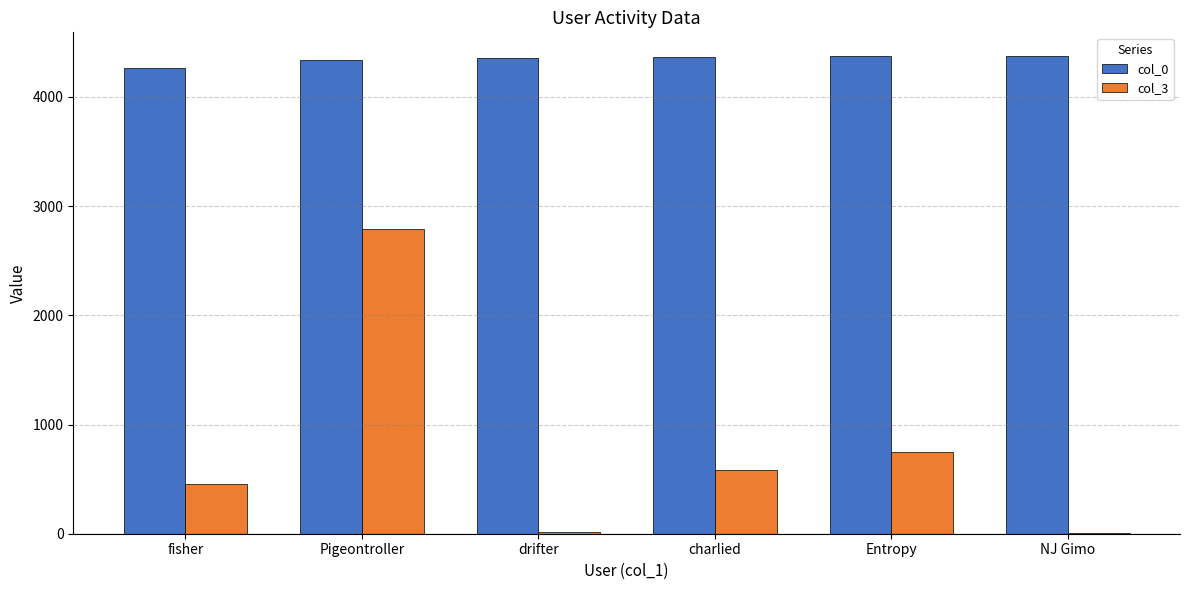

What is the total value across all series at Pigeontroller?

7133